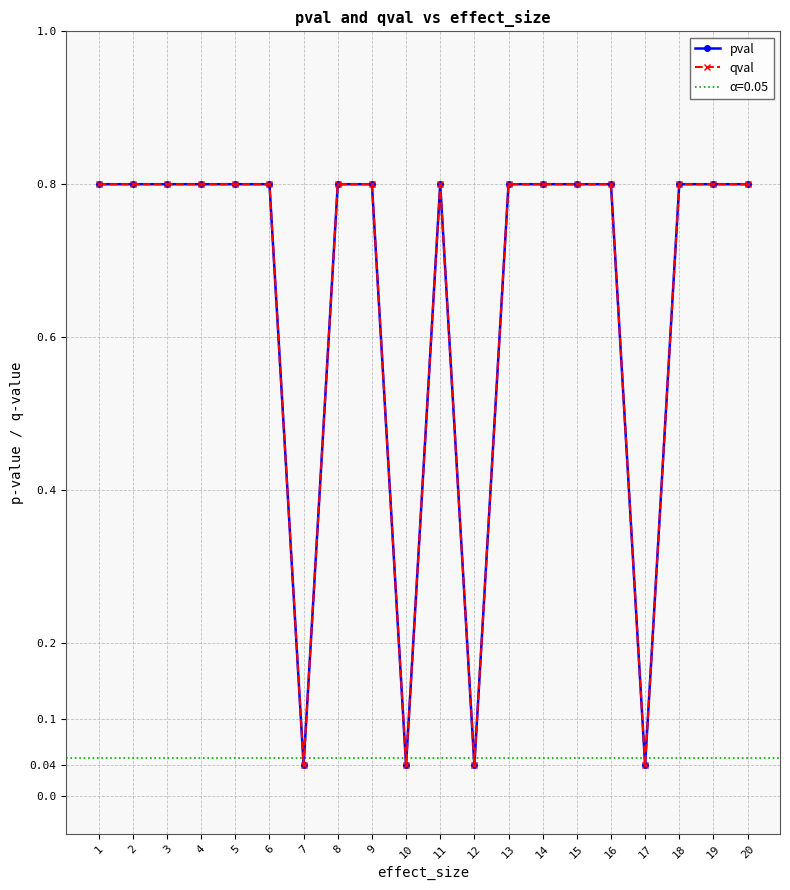

List the series in order of their peak value, lowest first.

pval, qval